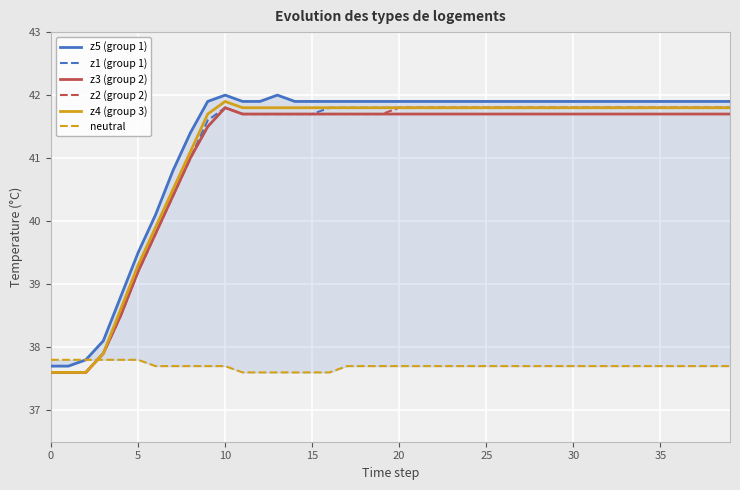

Between 22 and 37, which series saw the biggest shift?

z5 (group 1)